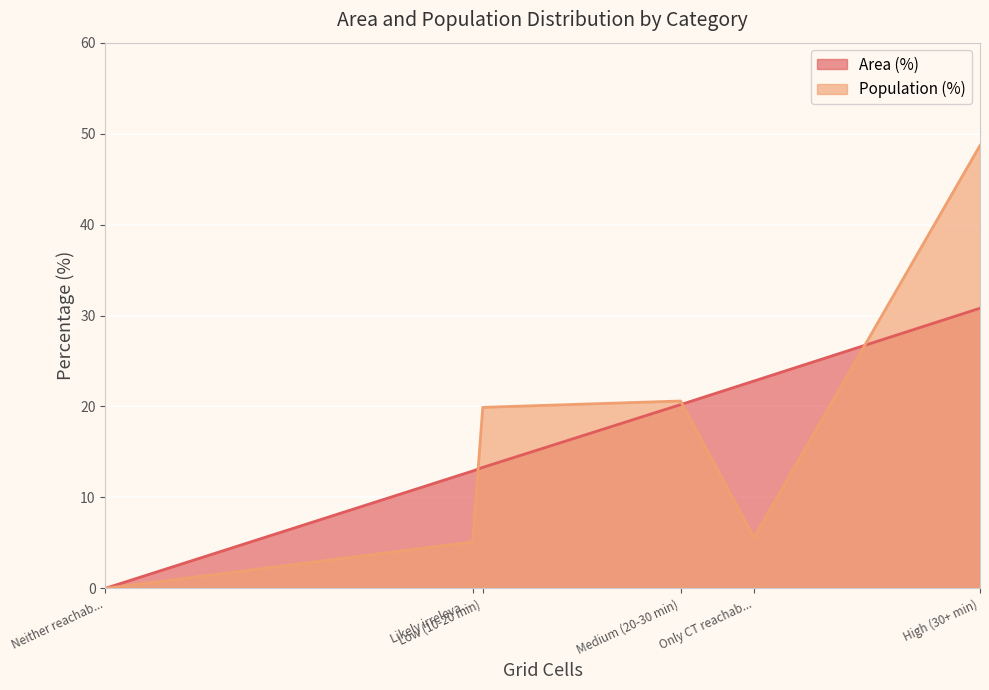

What is the difference between the maximum and minimum values in the Area (%) series?

30.8